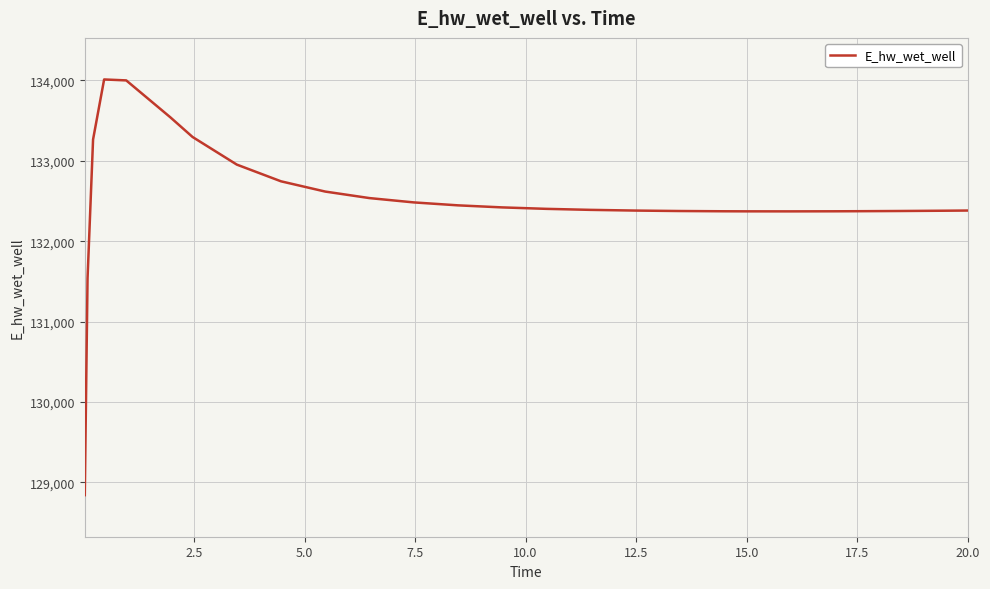

What is the difference between the maximum and minimum values?

5170.6